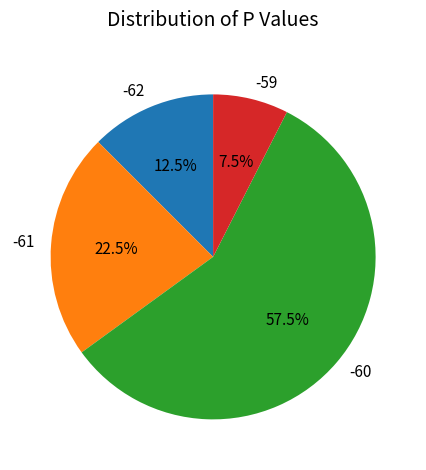

What portion of the pie excludes -61?

77.5%